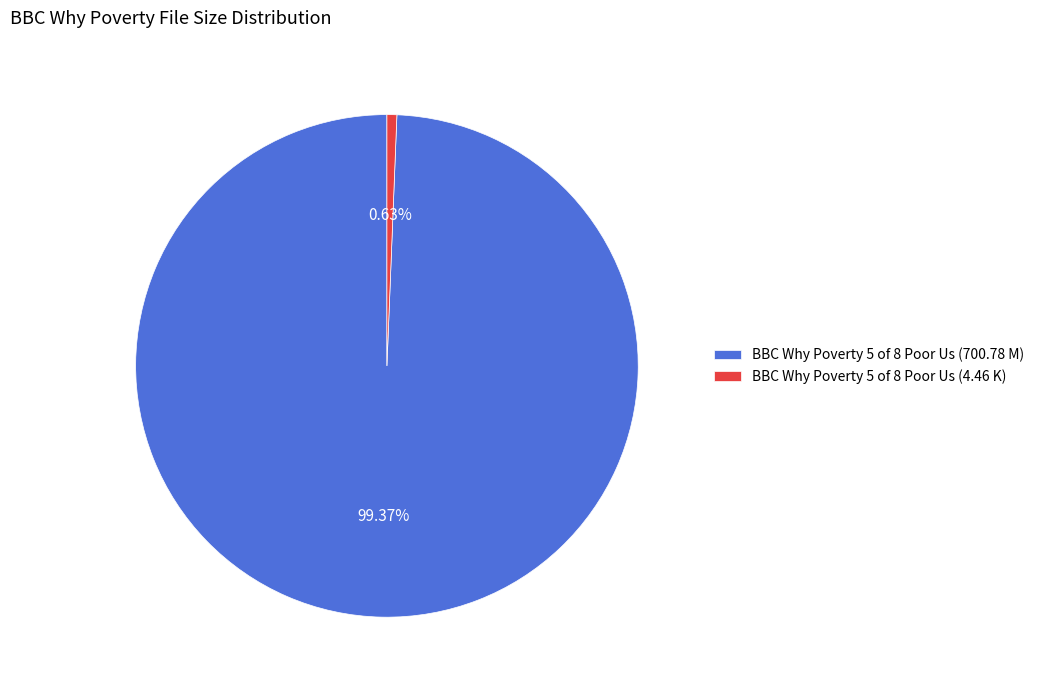

Which has a higher value, BBC Why Poverty 5 of 8 Poor Us (4.46 K) or BBC Why Poverty 5 of 8 Poor Us (700.78 M)?

BBC Why Poverty 5 of 8 Poor Us (700.78 M)